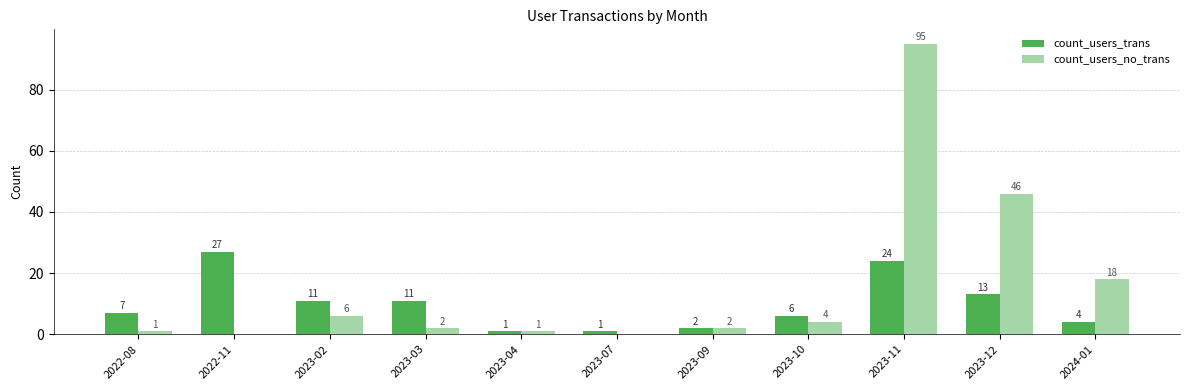

The count_users_no_trans series shows 46 at 2023-12. True or false?

True